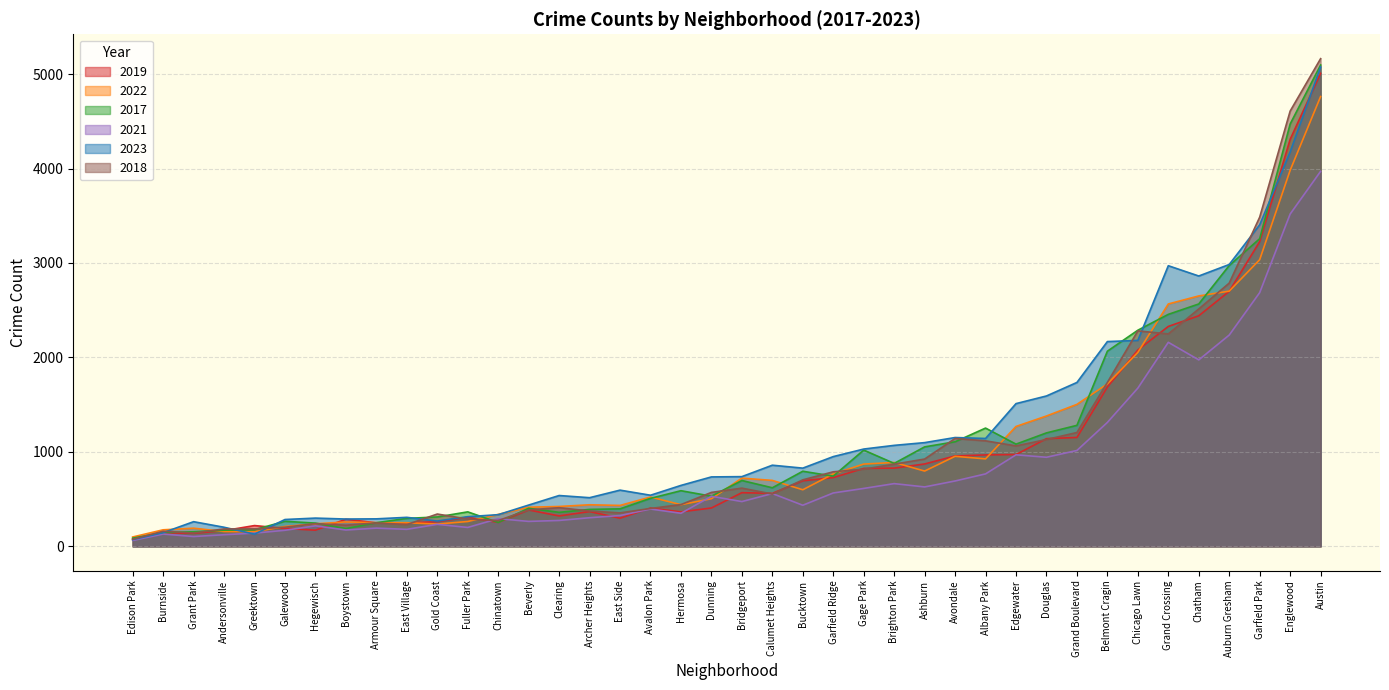

How many values in the 2018 series are below 571?

20